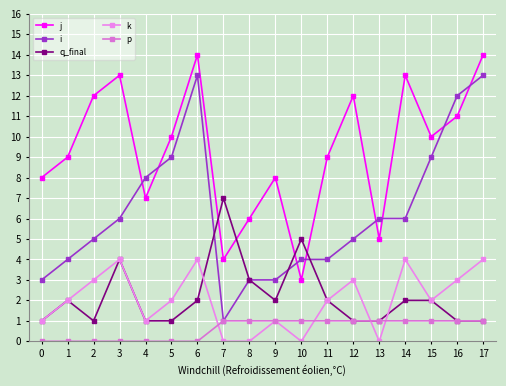

Between 5 and 1, which is larger?

5